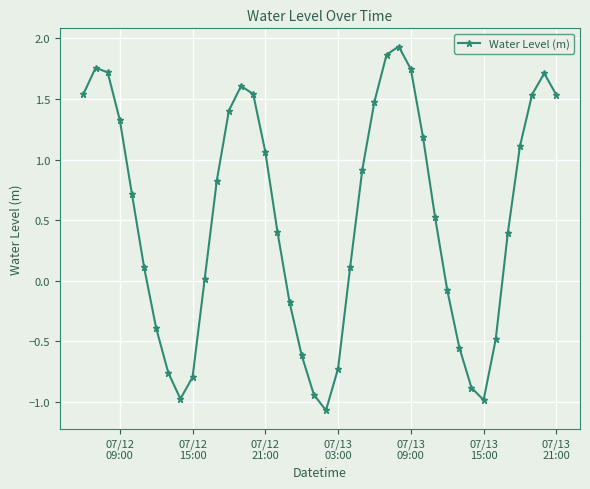

How many interior local valleys (lower than both neighbors) does the data have?

3